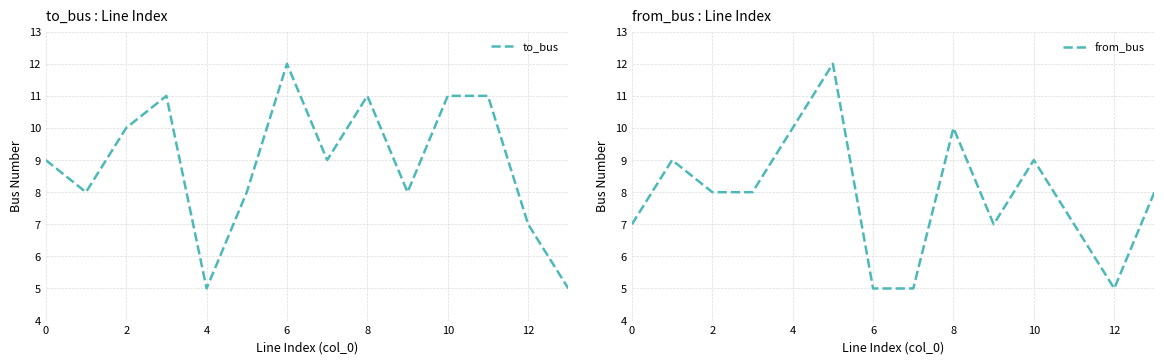

Count the number of categories in the chart.

14